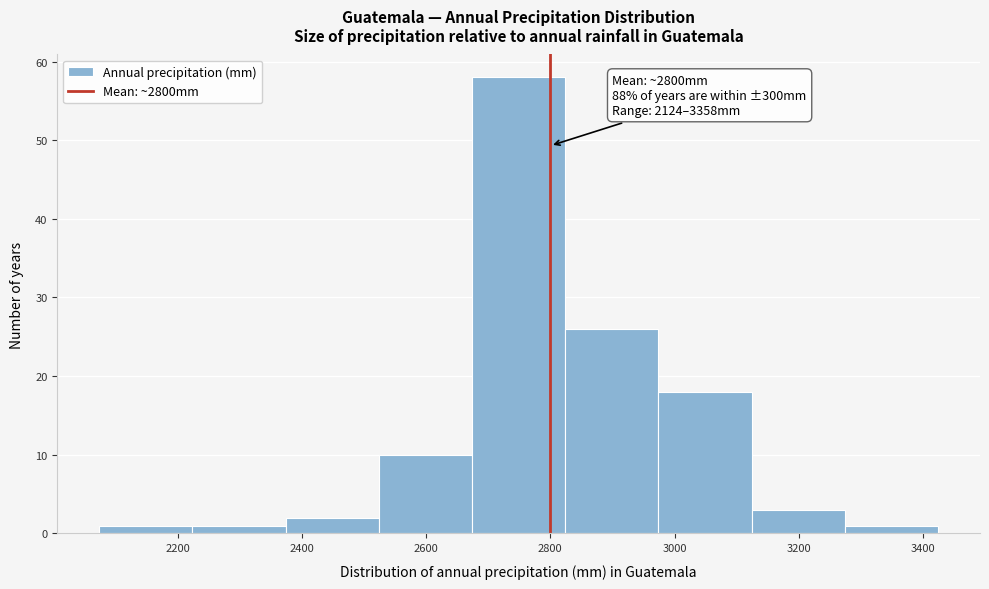

Which range on the x-axis has the tallest bar?

2680 to 2820